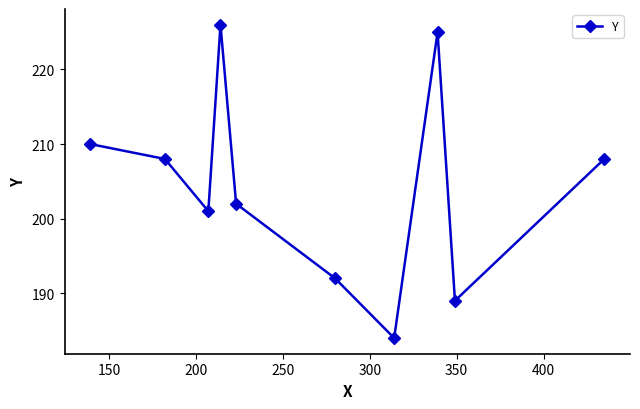

True or false: there are more than 1 points higher than both neighbors.

True